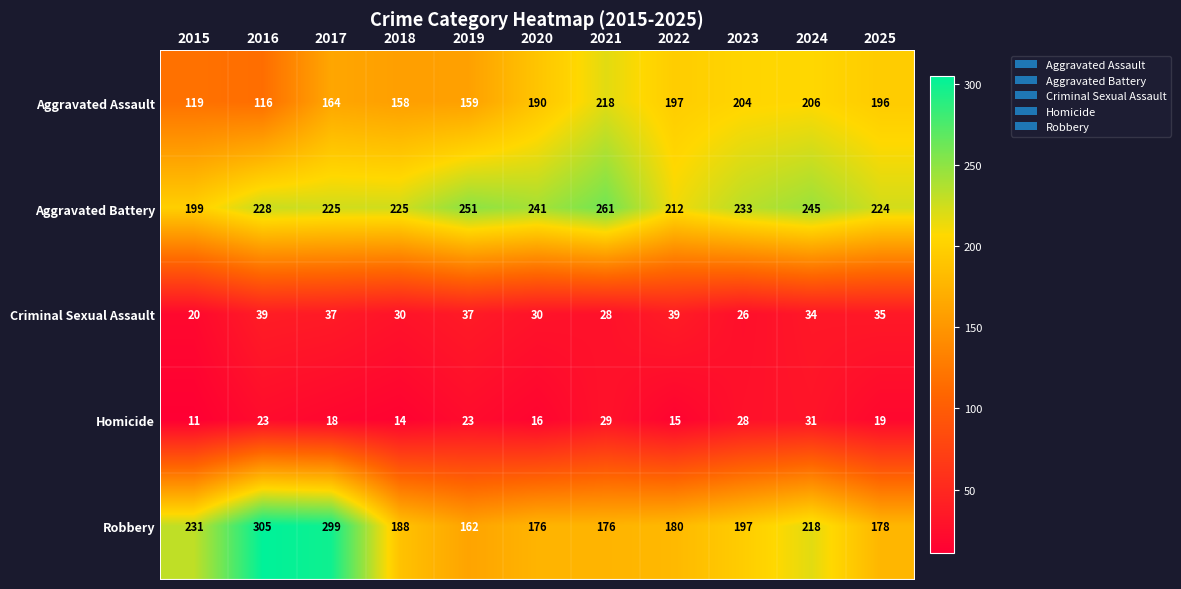

Rank the series by their maximum value, from lowest to highest.

Homicide, Criminal Sexual Assault, Aggravated Assault, Aggravated Battery, Robbery